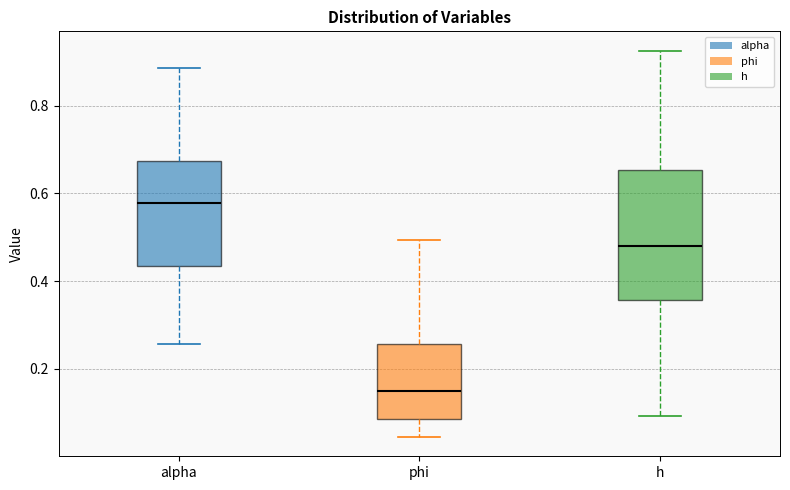

Reading left to right, transcribe this box plot: for each box, give where its median line is, the range the box spans, and where its two whiskers end, as read against the y-axis. The values are not printed on the chart, so give them approximately, as read against the axis.

alpha: median 0.58, box 0.44 to 0.68, whiskers 0.26 to 0.88
phi: median 0.14, box 0.08 to 0.26, whiskers 0.04 to 0.50
h: median 0.48, box 0.36 to 0.66, whiskers 0.10 to 0.92